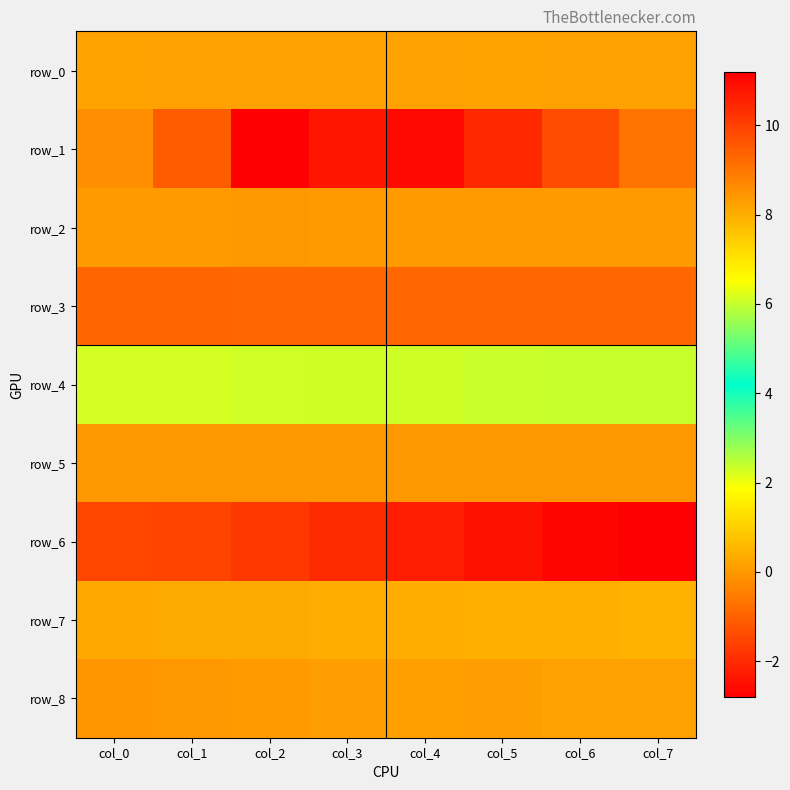

Which series has the largest range (max minus min)?

row_1